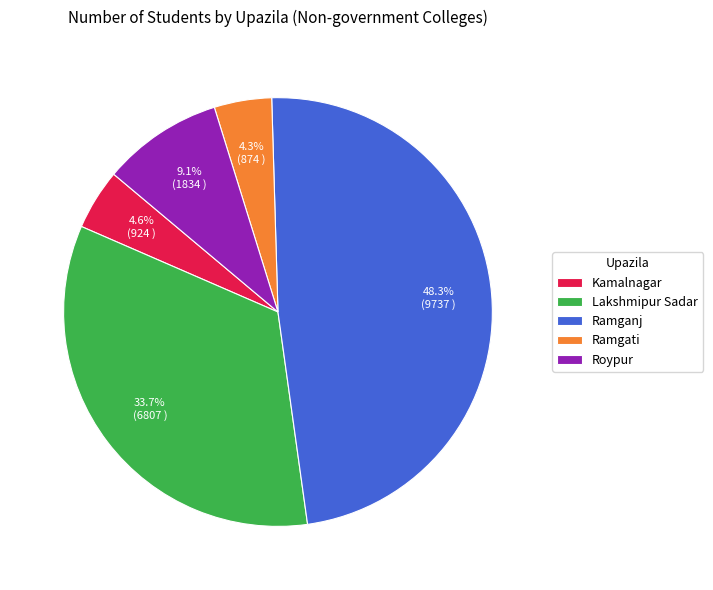

Does Ramgati account for over 50% of the chart?

No